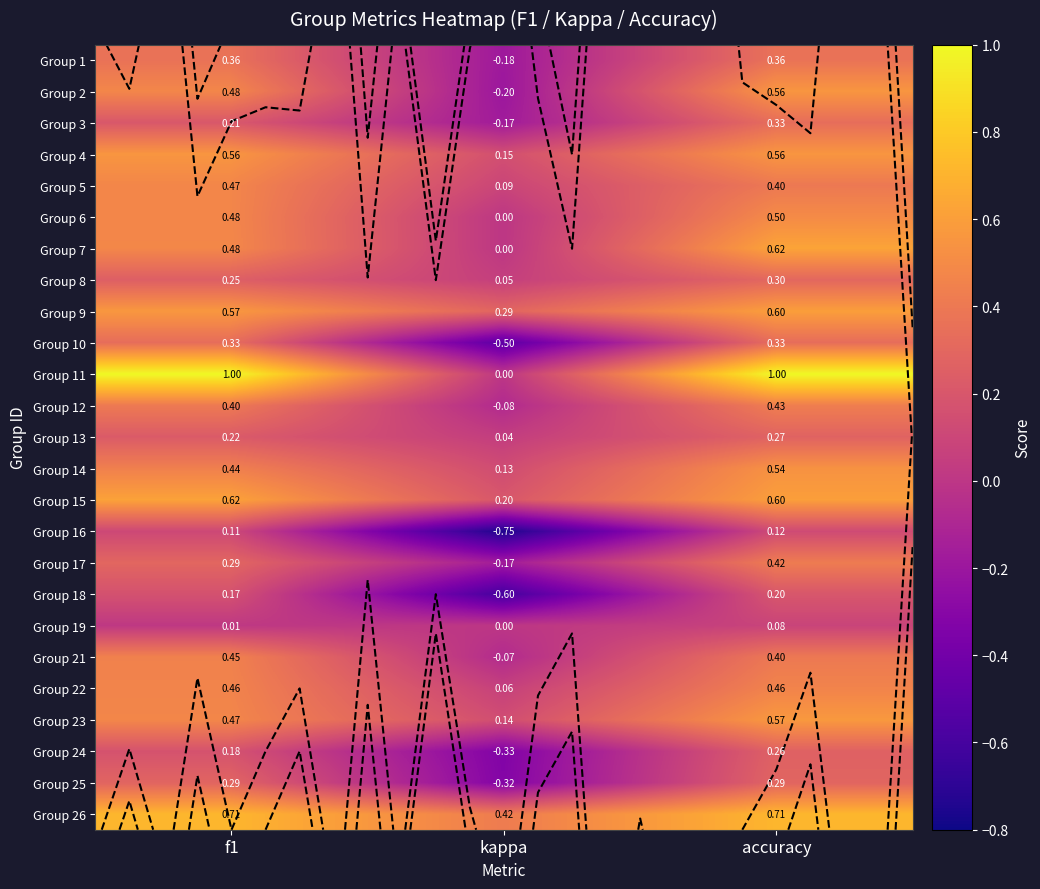

Rank the series by their maximum value, from lowest to highest.

Group 19, Group 16, Group 18, Group 24, Group 13, Group 25, Group 8, Group 3, Group 10, Group 1, Group 17, Group 12, Group 21, Group 22, Group 5, Group 6, Group 14, Group 2, Group 4, Group 23, Group 9, Group 15, Group 7, Group 26, Group 11